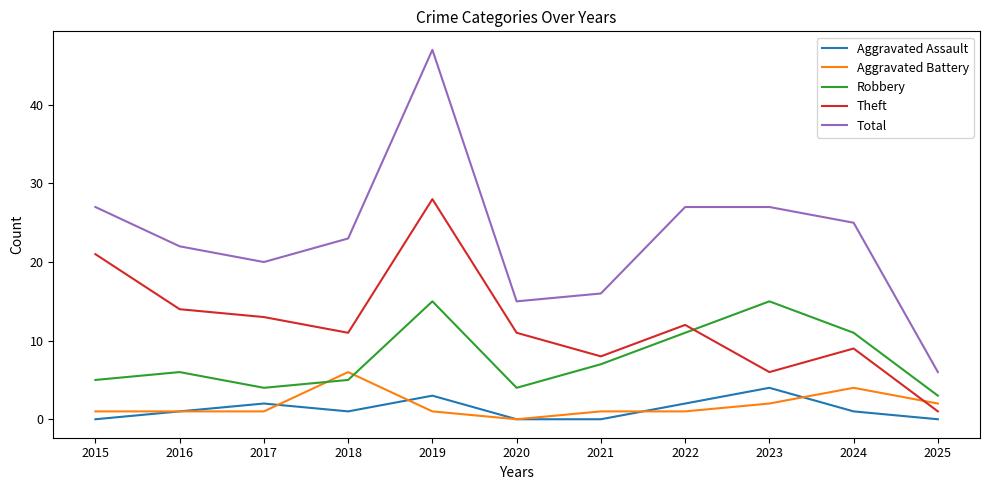

Reading left to right, what are all the values shown in this chart?

Aggravated Assault: 0	1	2	1	3	0	0	2	4	1	0
Aggravated Battery: 1	1	1	6	1	0	1	1	2	4	2
Robbery: 5	6	4	5	15	4	7	11	15	11	3
Theft: 21	14	13	11	28	11	8	12	6	9	1
Total: 27	22	20	23	47	15	16	27	27	25	6